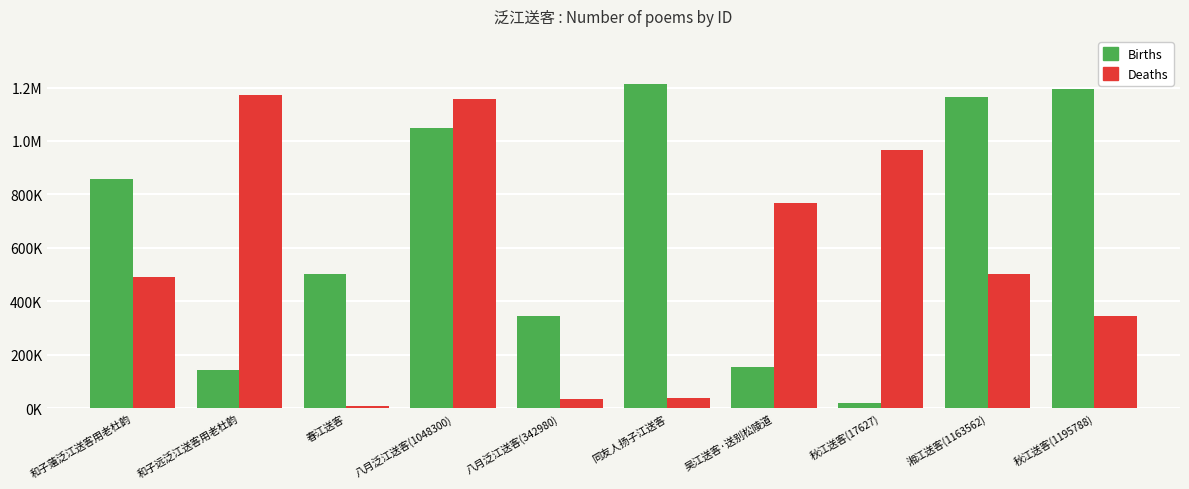

What is the spread (max minus min) of values at 和子薳泛江送客用老杜韵?

365325